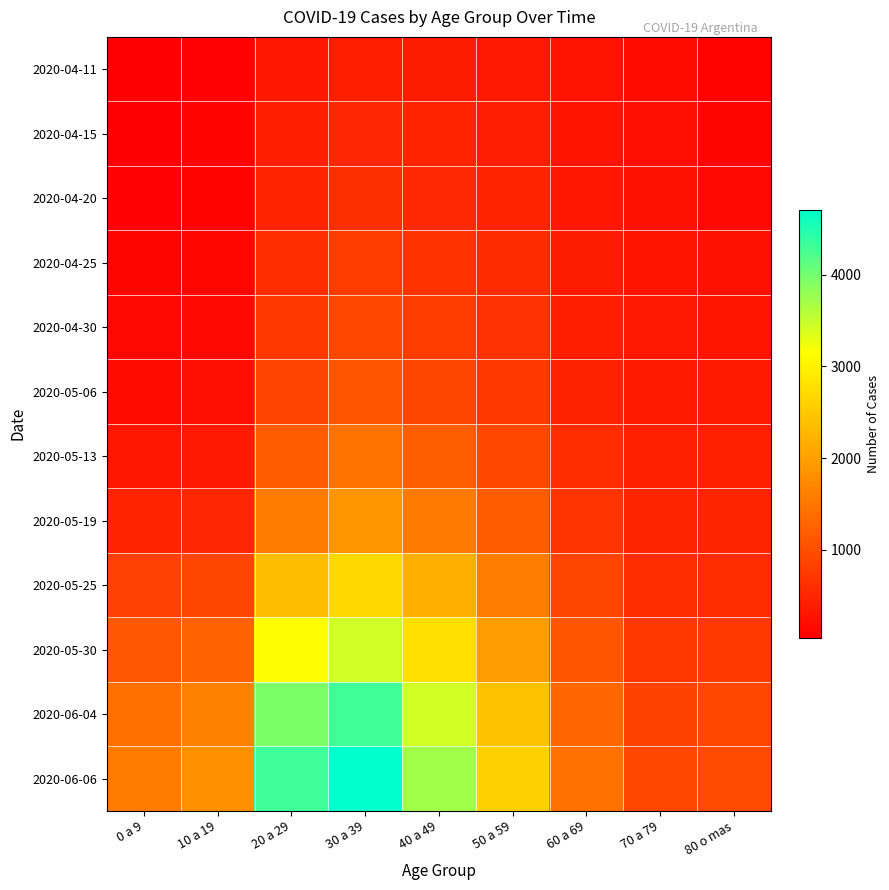

What is the minimum value shown in the chart?

39